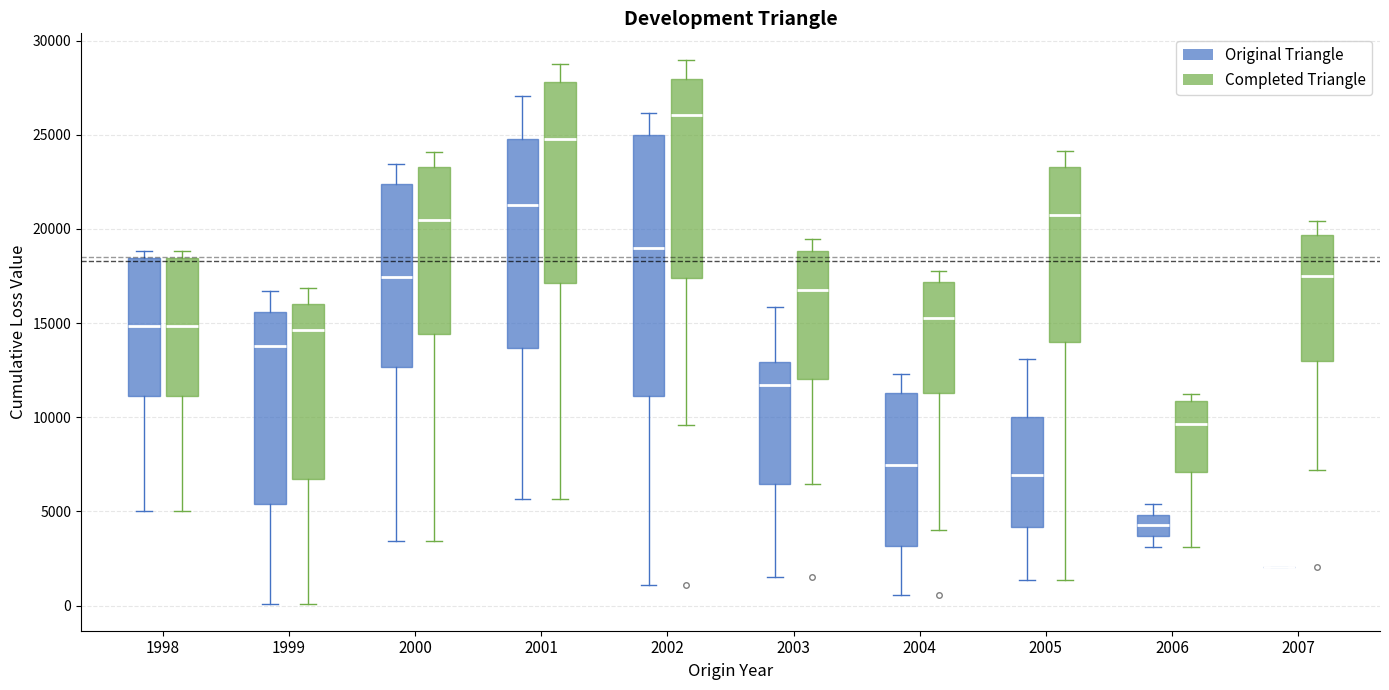

Where is the upper edge of the box for 2001 (Original Triangle) on the y-axis? The values are not printed on the chart, so give them approximately, as read against the axis.

25000